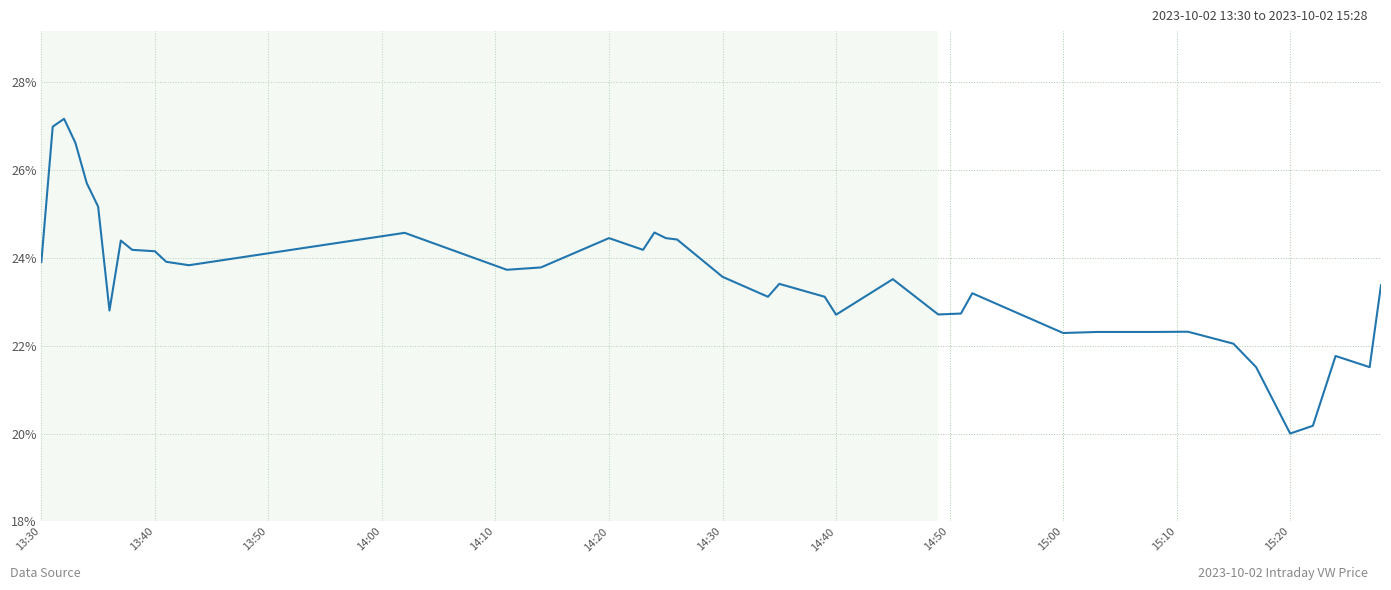

What is the maximum value shown in the chart?

27.2